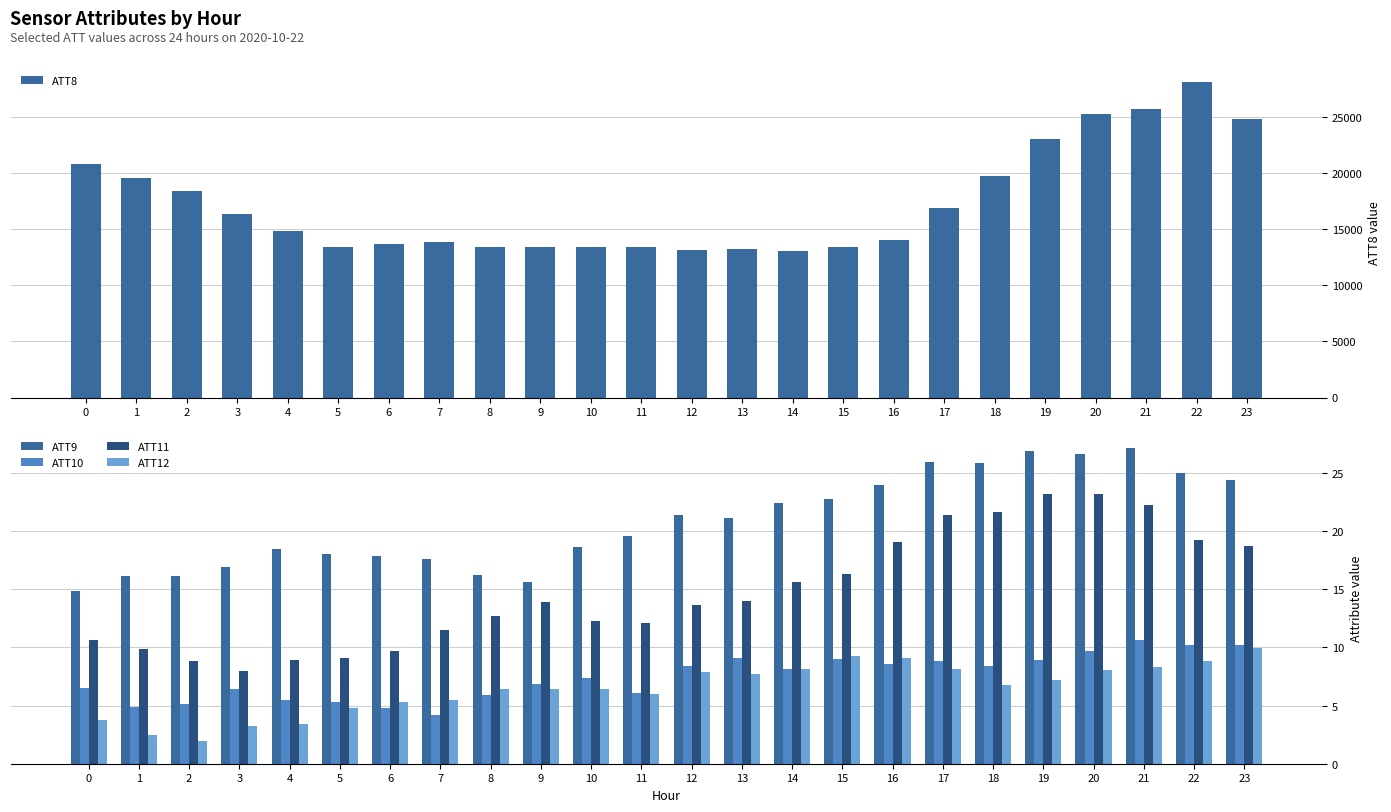

Which series changed the most between 2 and 8?

ATT8